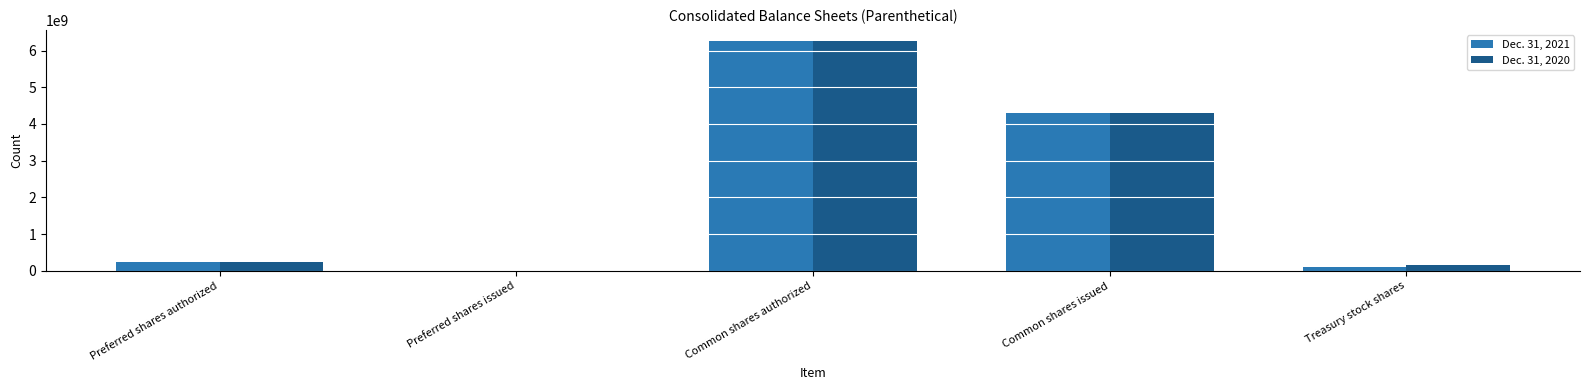

Reading left to right, list all the values displayed in this chart.

Dec. 31, 2021: 250000000	0	6250000000	4291433646	93634725
Dec. 31, 2020: 250000000	0	6250000000	4291433646	153304088